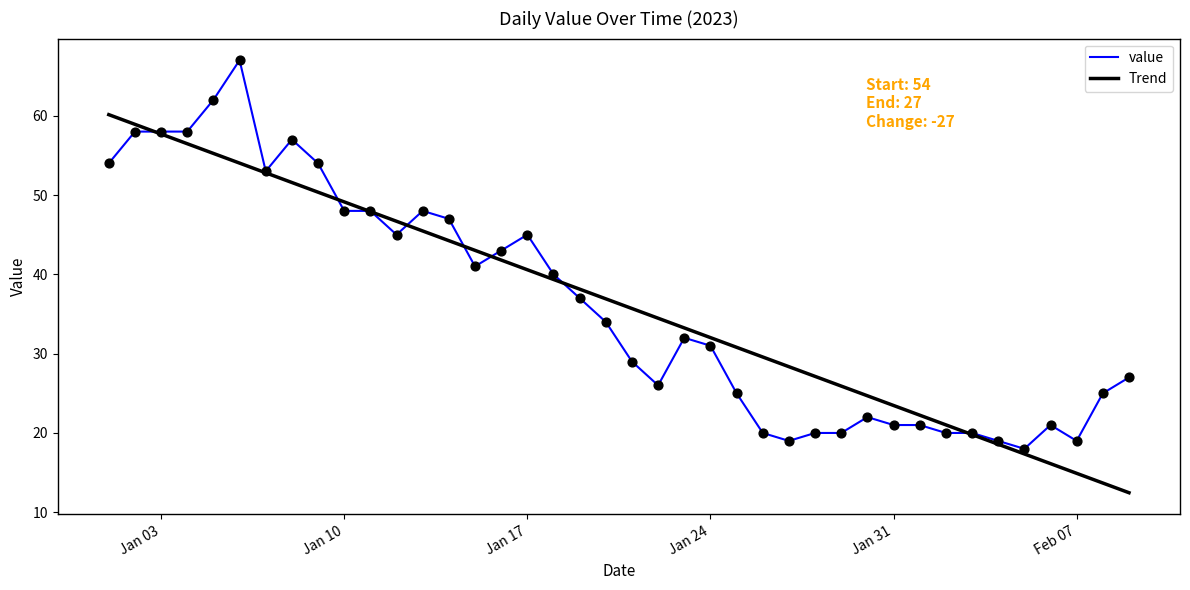

List the series in order of their peak value, highest first.

value, Trend